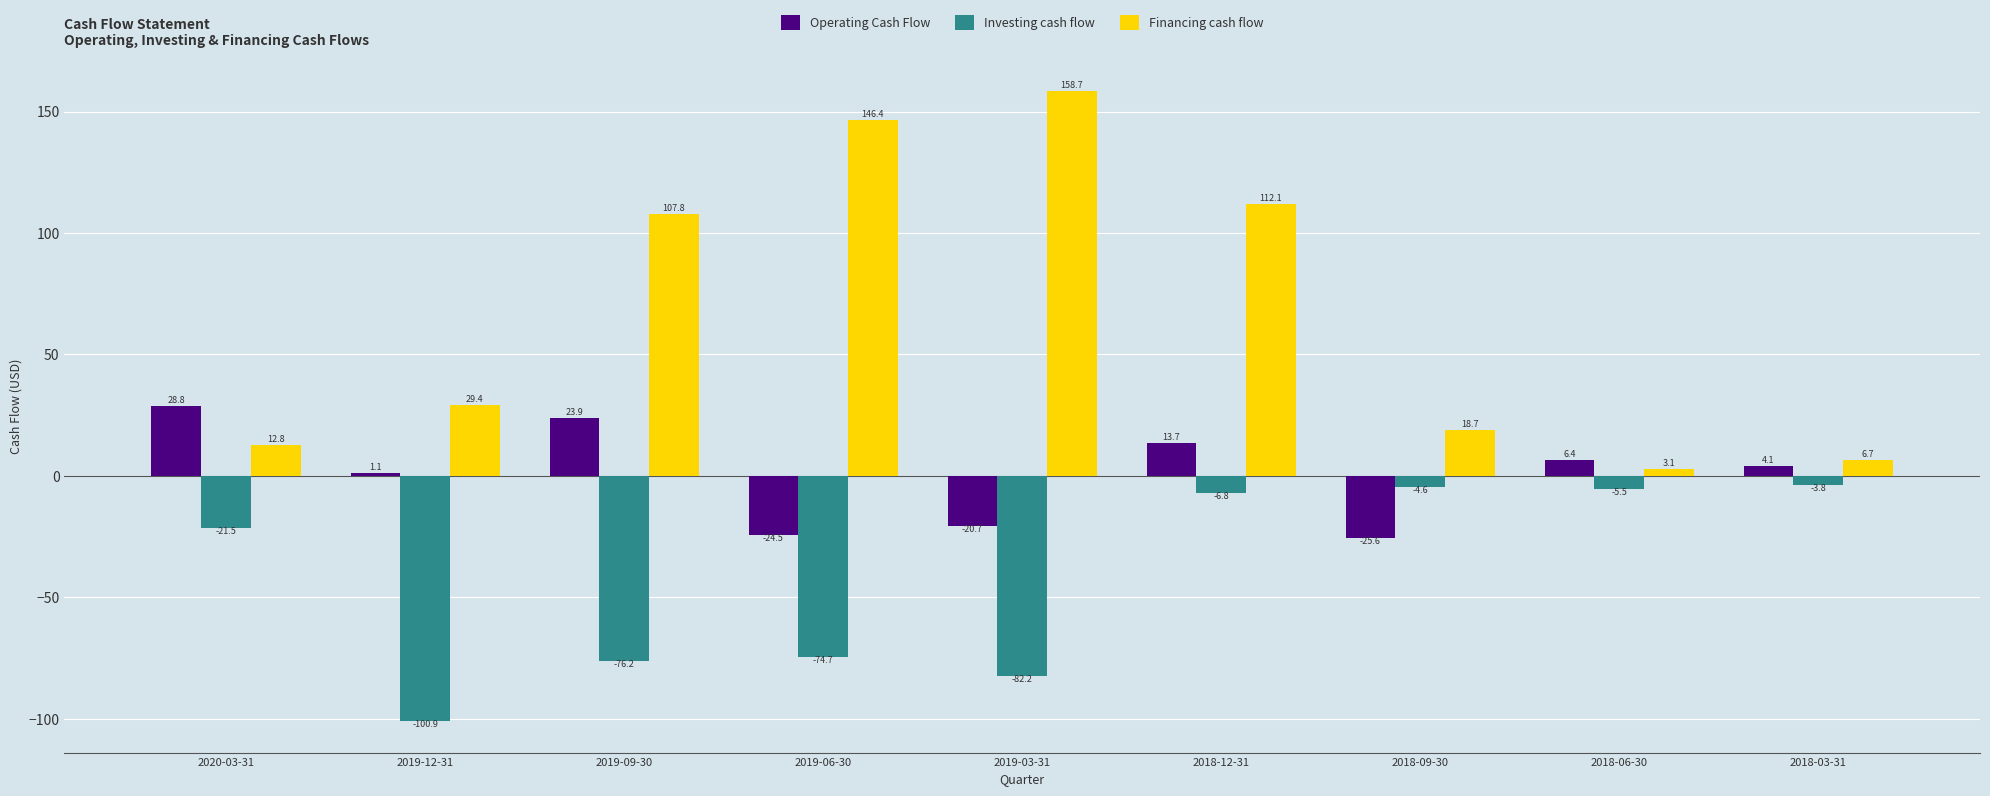

What is the value of the Financing cash flow bar at the 4th from the left?

146.4